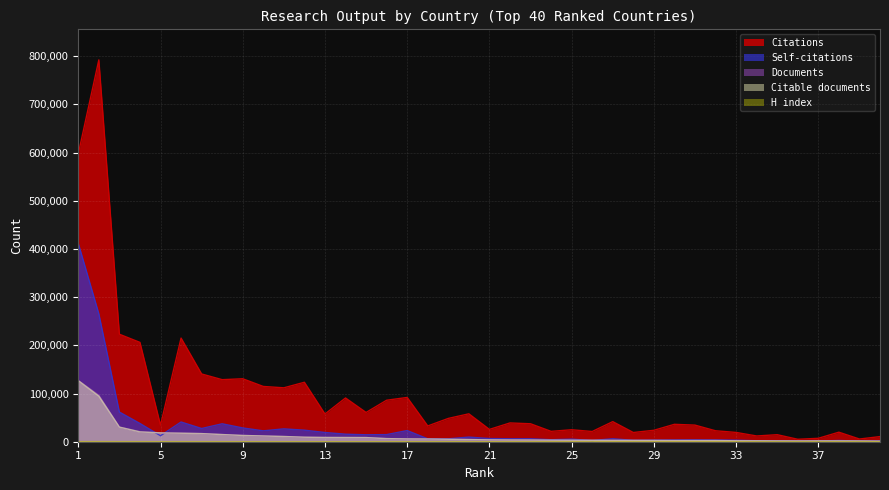

What is the sum of the Self-citations values at 23 and 35?

7748